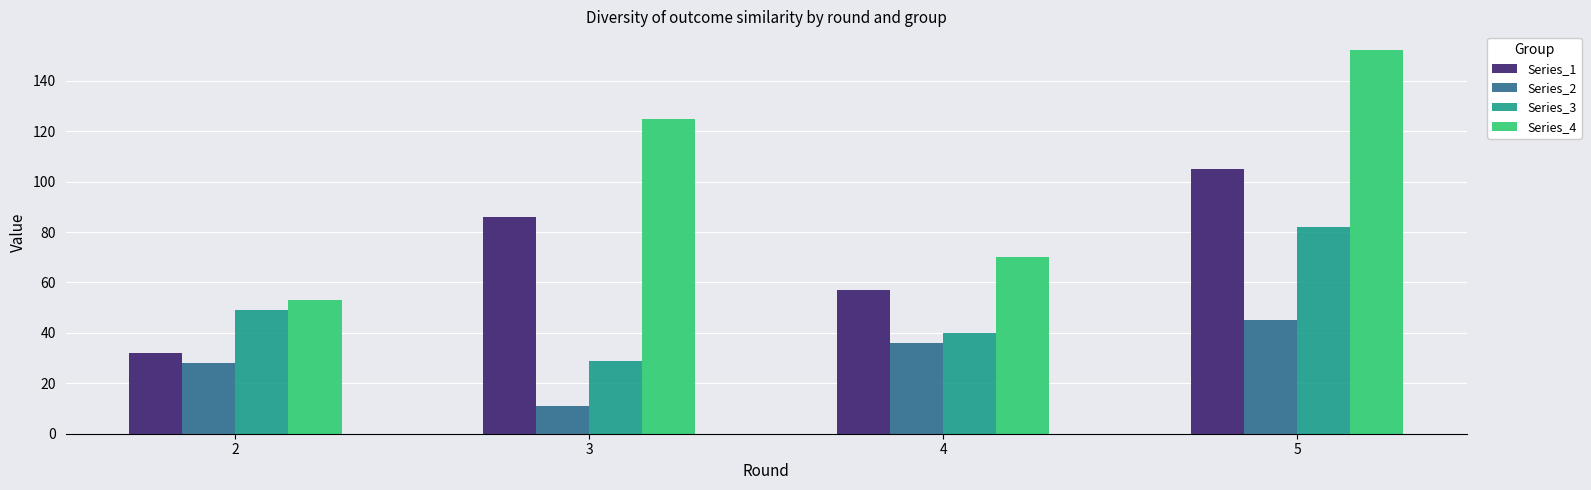

Rank the categories by Series_3 value from lowest to highest.

3, 4, 2, 5